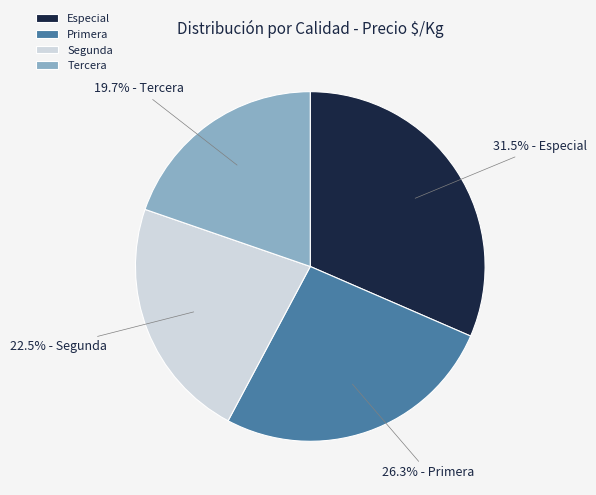

How many slices are in this pie chart?

4